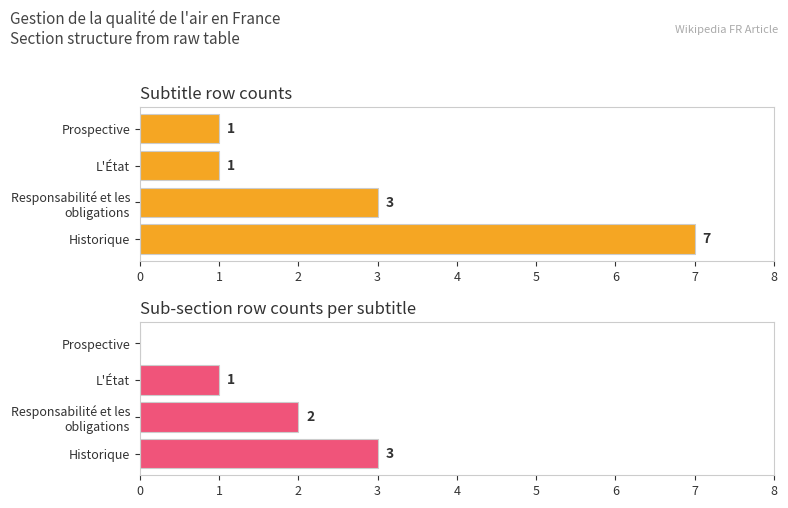

What are all the series names shown in the legend?

Row count, Sub-section count